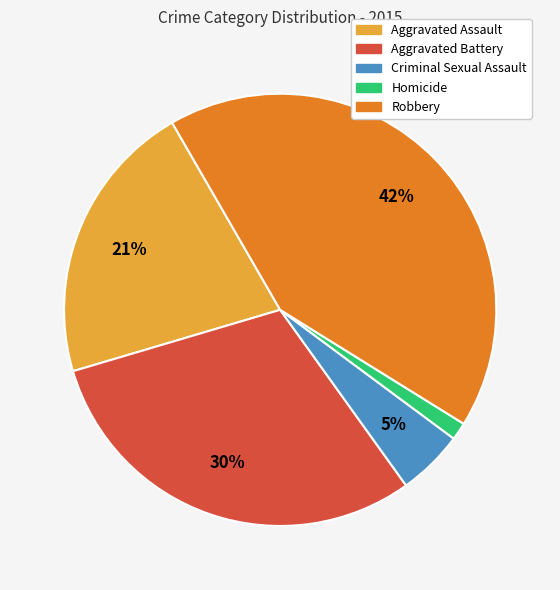

Between Homicide and Criminal Sexual Assault, which is larger?

Criminal Sexual Assault